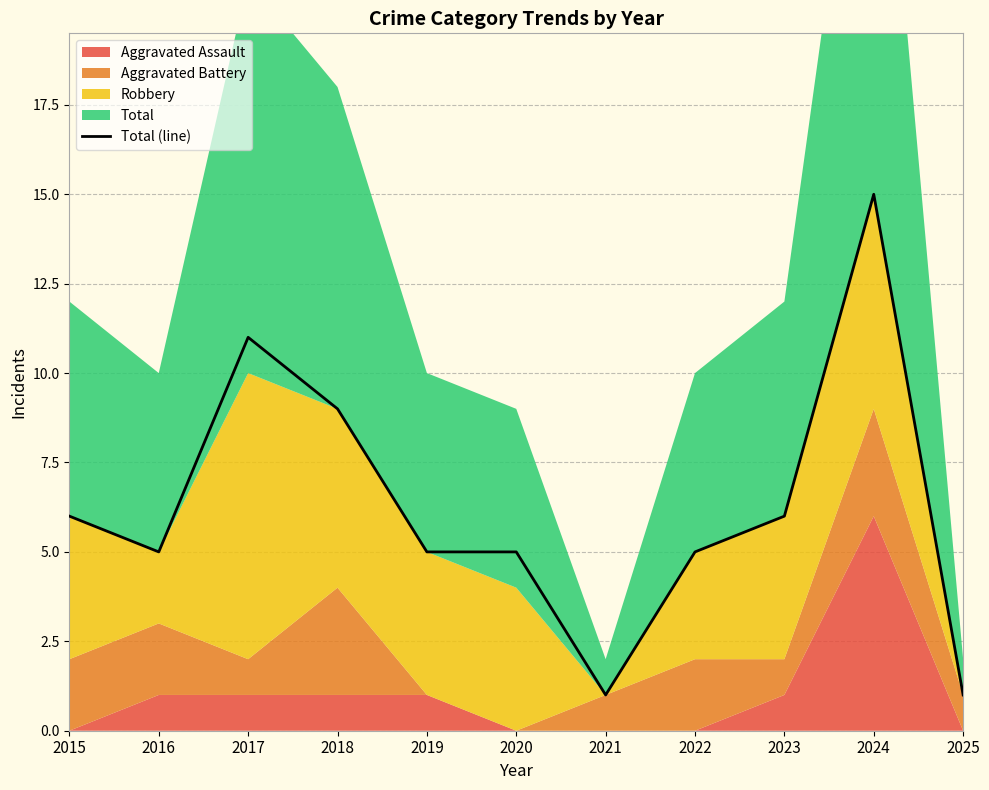

What is the ratio of the value at 2020 to the value at 2022?

1.0